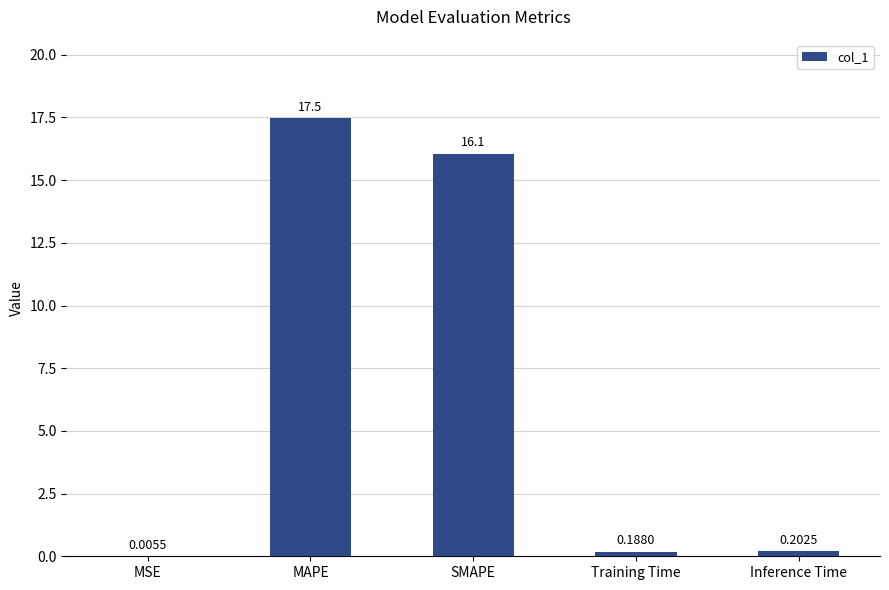

What is the difference between the values at SMAPE and Inference Time?

15.9